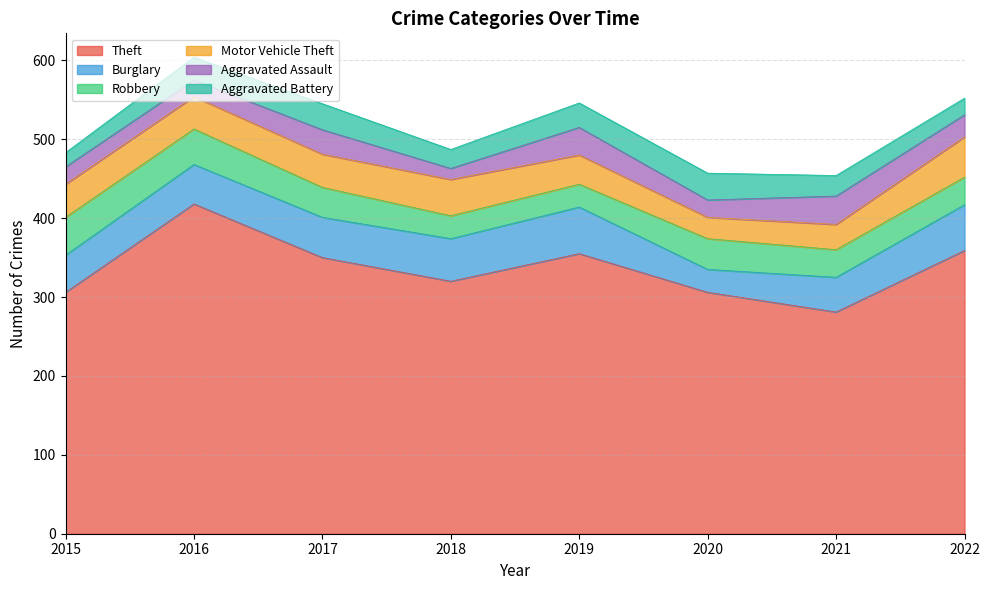

Rank the series by their maximum value, from lowest to highest.

Aggravated Battery, Aggravated Assault, Robbery, Motor Vehicle Theft, Burglary, Theft